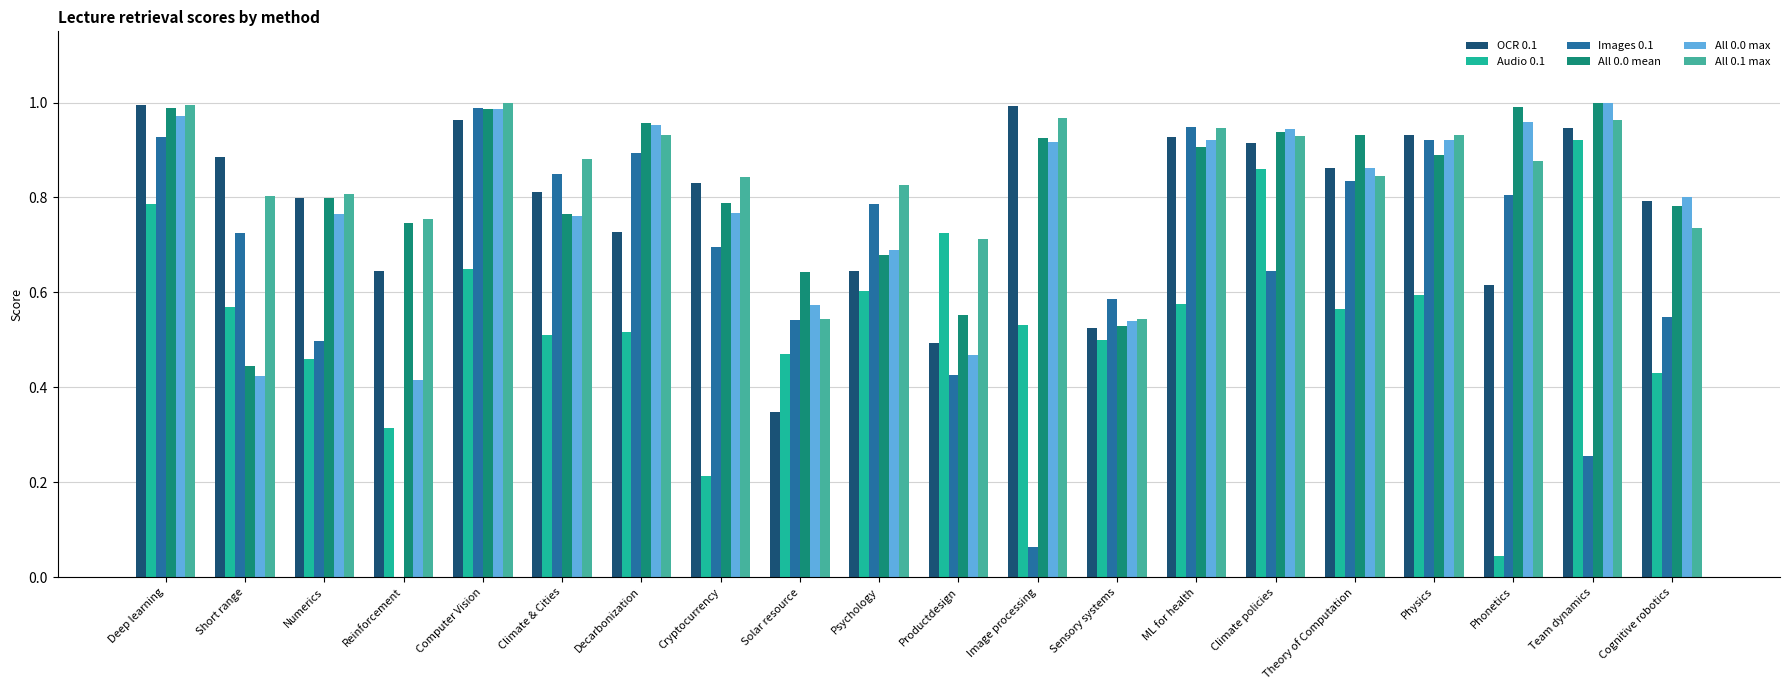

At which label is All 0.0 mean closest to 0?

Short range